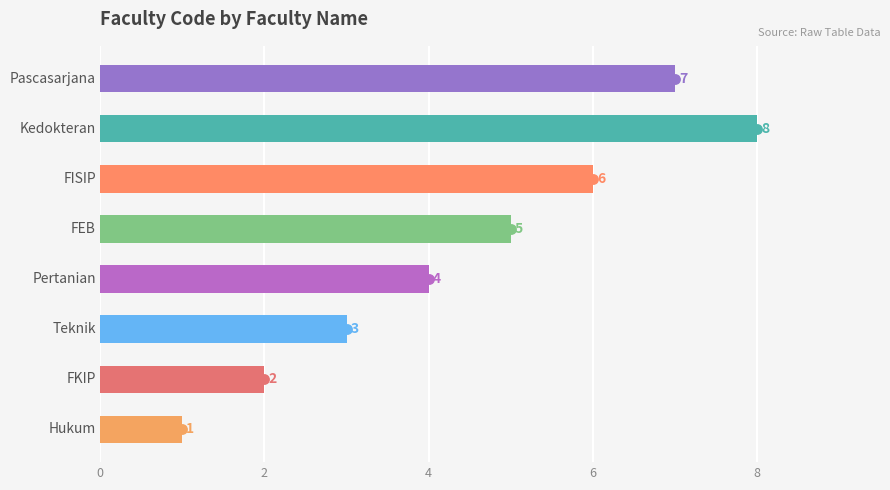

Between 8 and 6, which is larger?

8